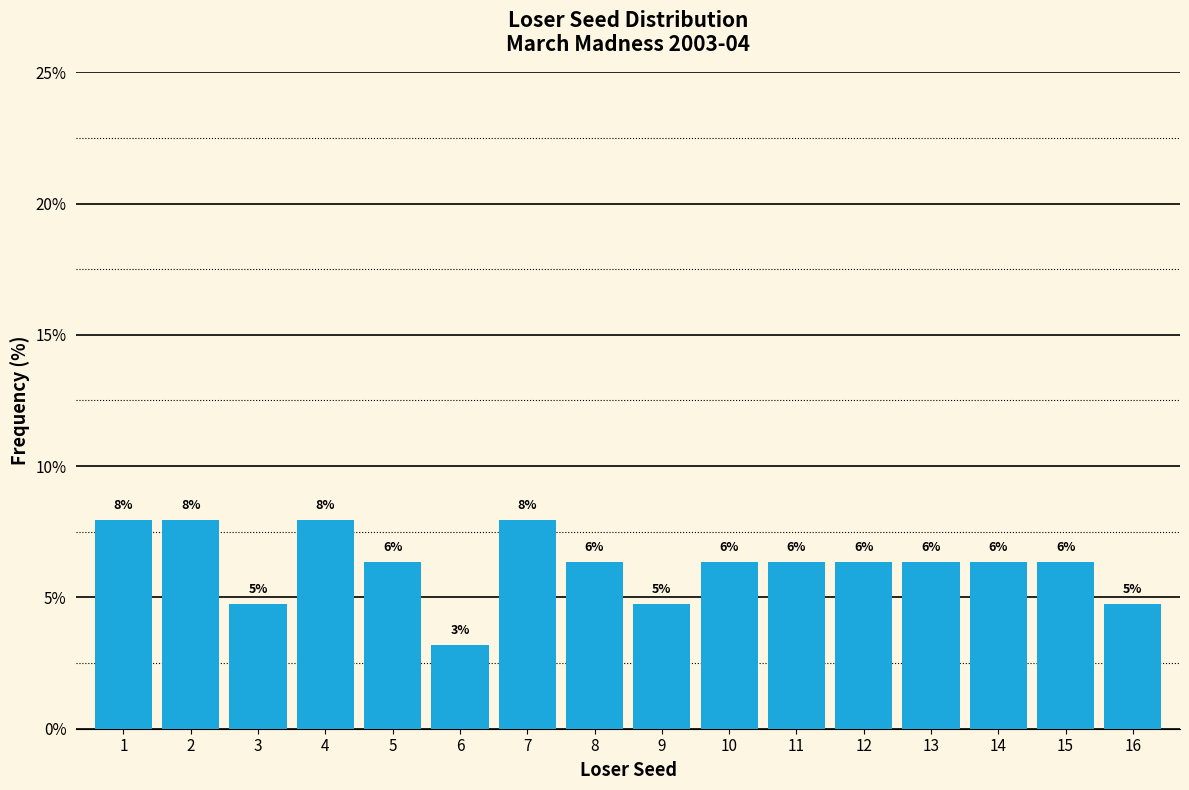

How many bars are there in total?

16